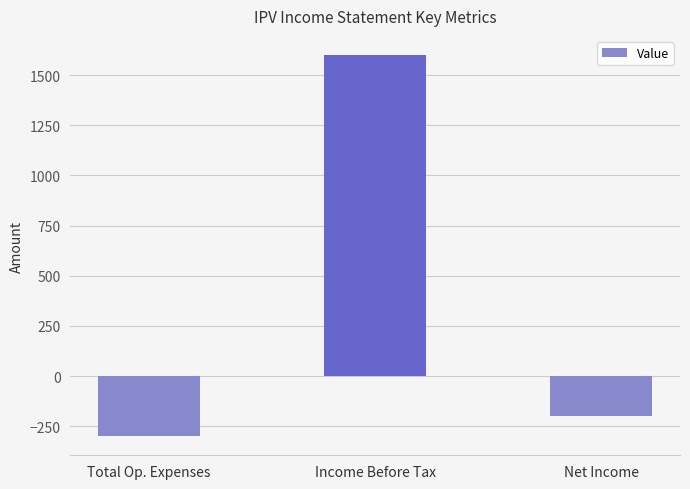

Reading left to right, list all the values displayed in this chart.

-300	1600	-200